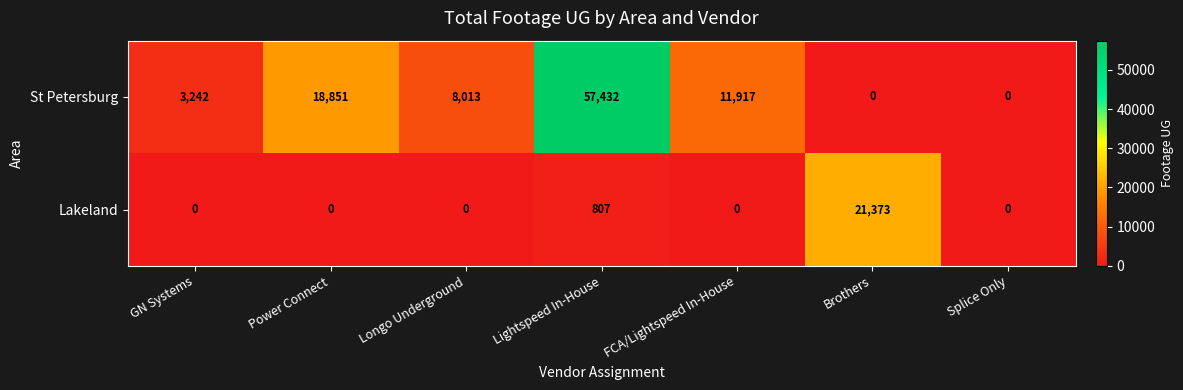

What is the spread (max minus min) of values at Power Connect?

18851